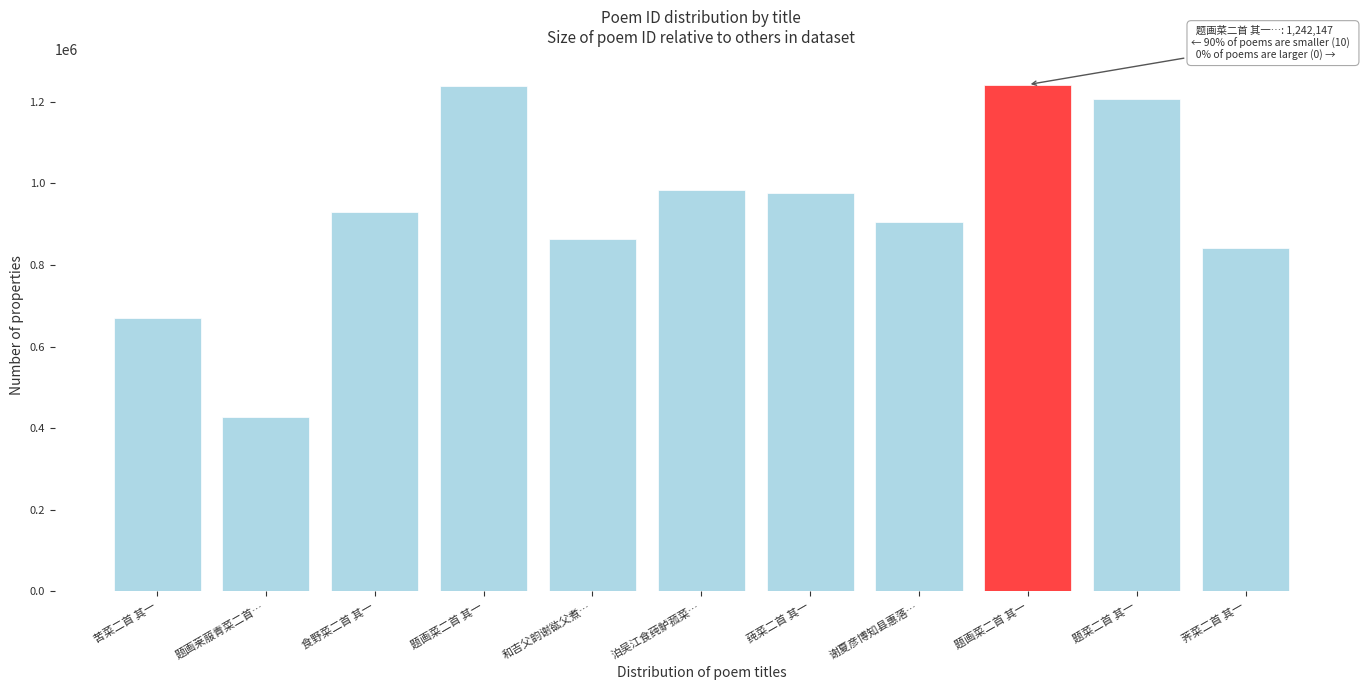

How many series are shown in this chart?

1